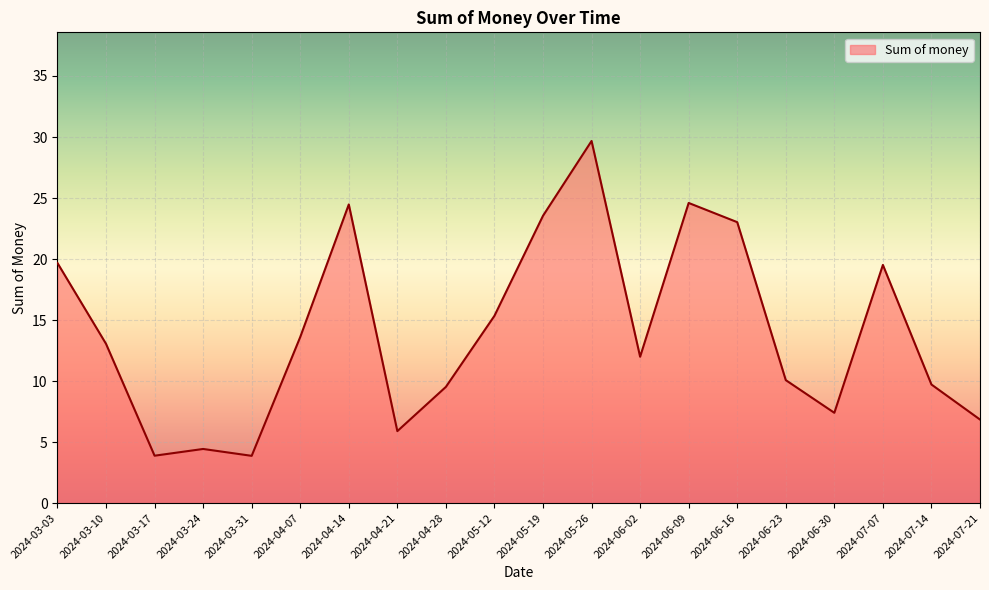

Approximately how many times larger is the value at 2024-06-02 compared to 2024-03-31?

3.1